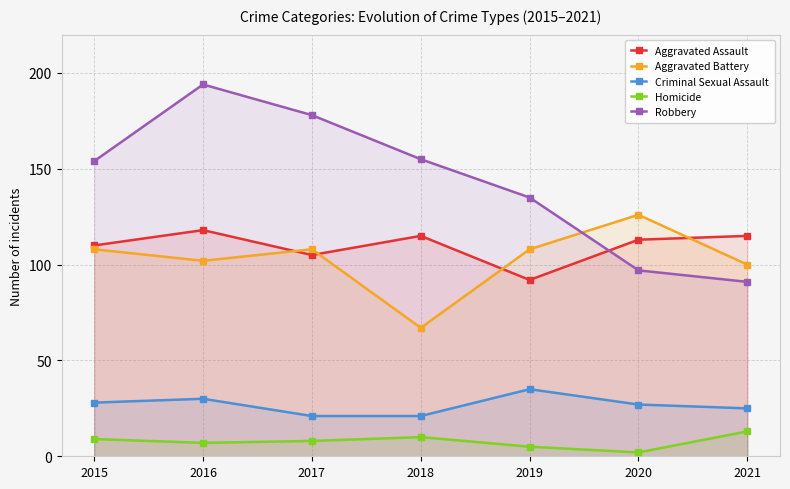

Where is Aggravated Battery nearest to the value 96?

2021